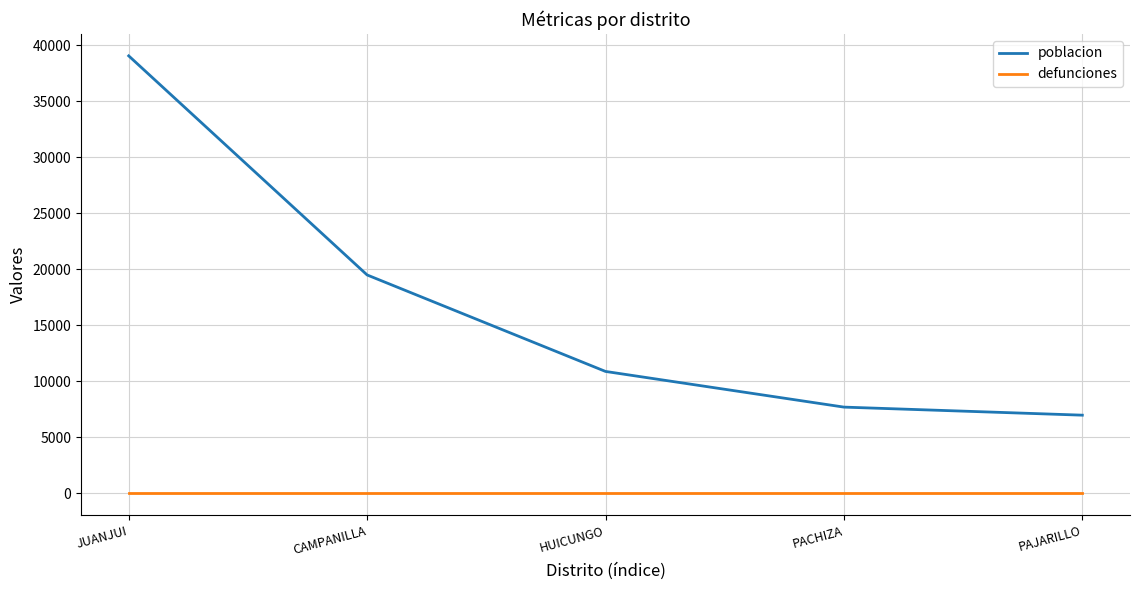

True or false: defunciones and poblacion cross at least once.

False